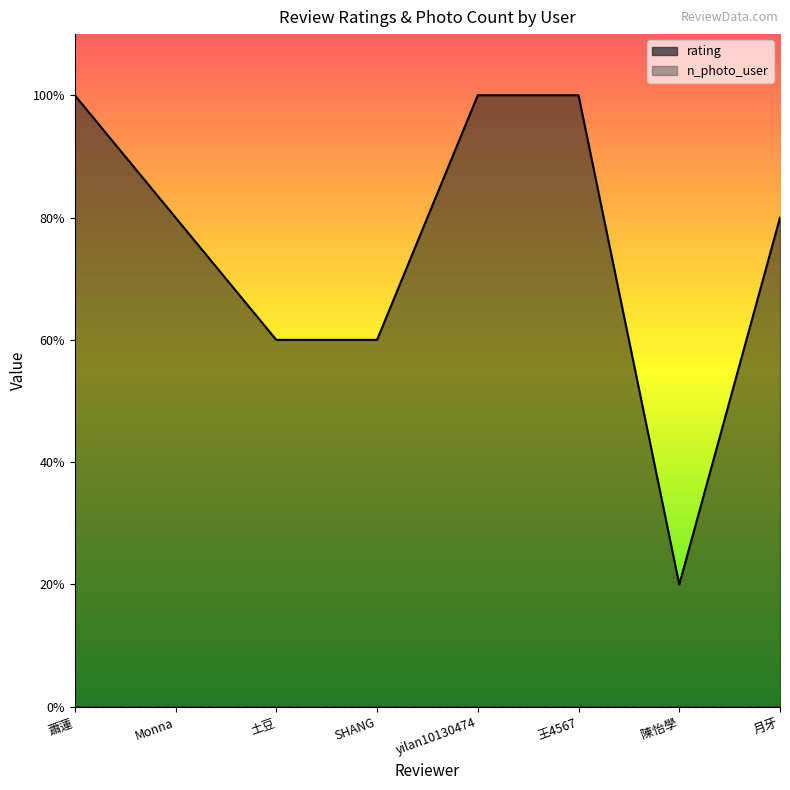

List the labels in order of value, smallest first.

陳怡學, 土豆, SHANG, Monna, 月牙, 蕭蓮, yilan10130474, 王4567